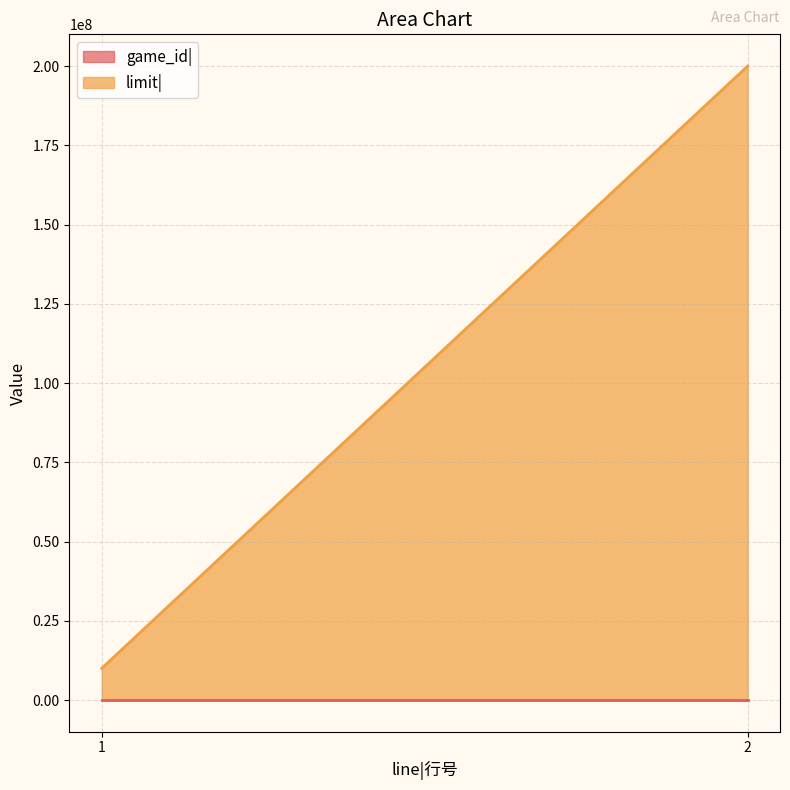

Reading right to left, what are all the values shown in this chart?

game_id|: 2	1
limit|: 200000000	10000000